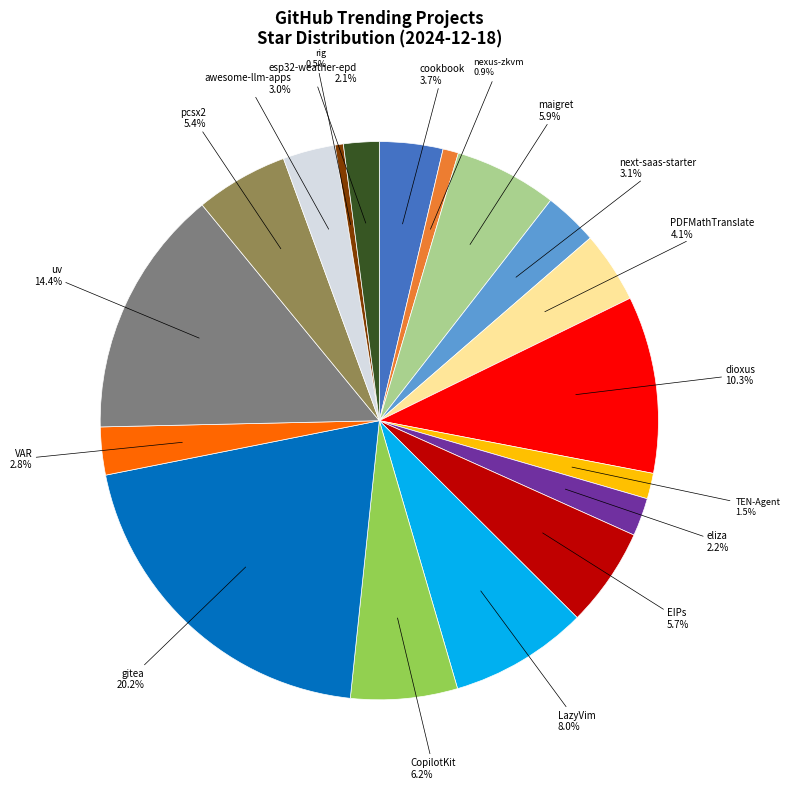

Is there any slice that represents more than half of the pie?

No